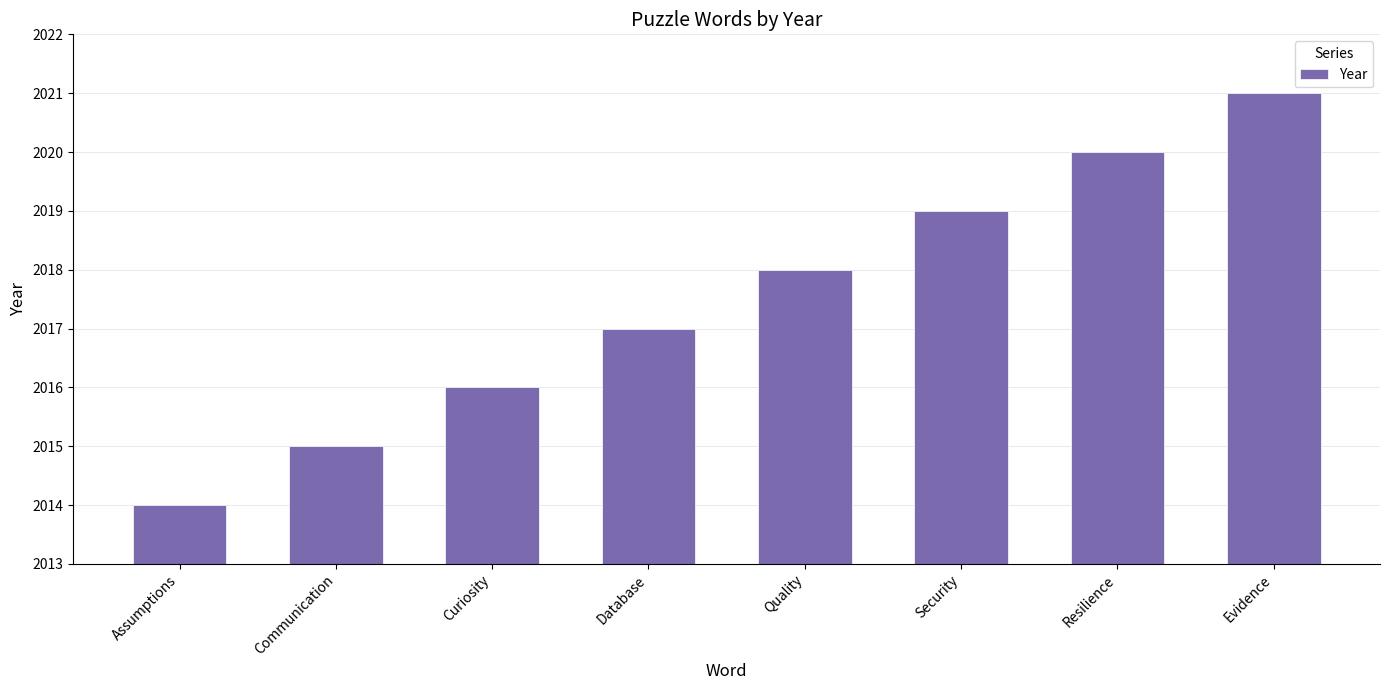

How many values are between 2016 and 2020?

5